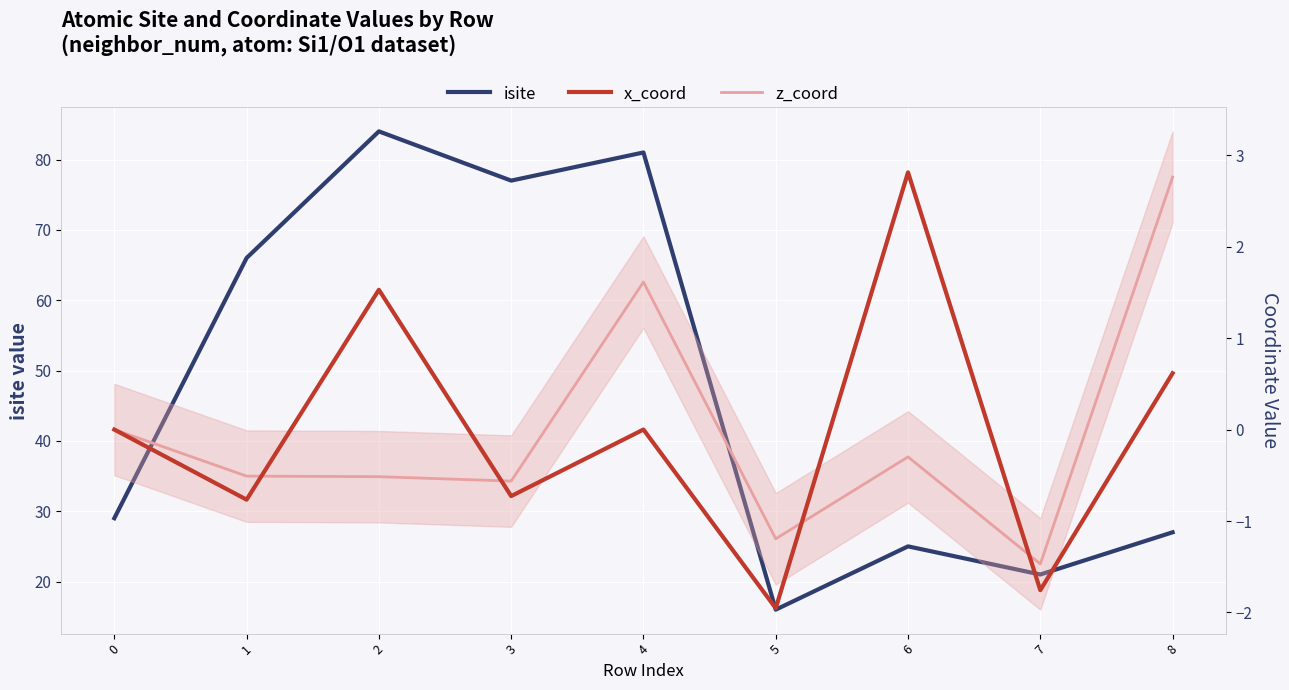

True or false: x_coord has more than 0 points higher than both neighbors.

True